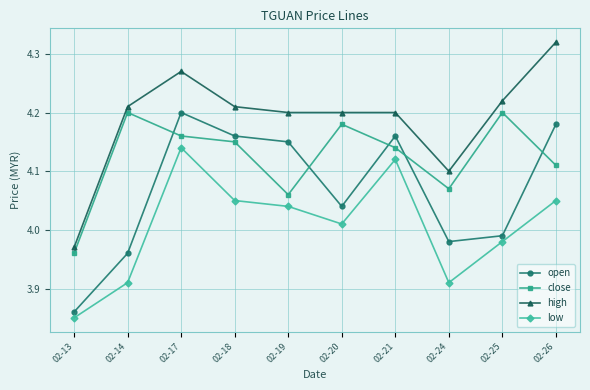

At how many categories does at least one series exceed 4?

9